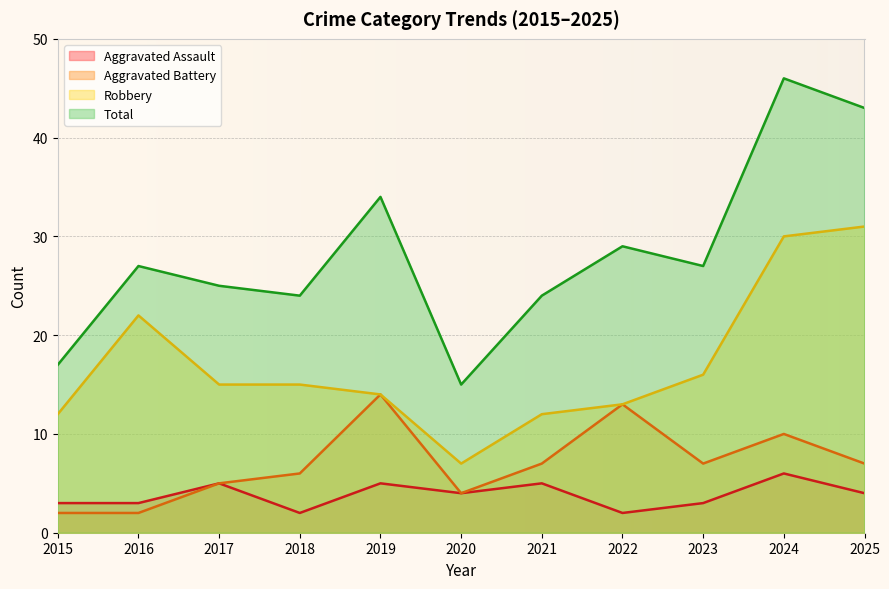

What is the greatest value displayed?

46